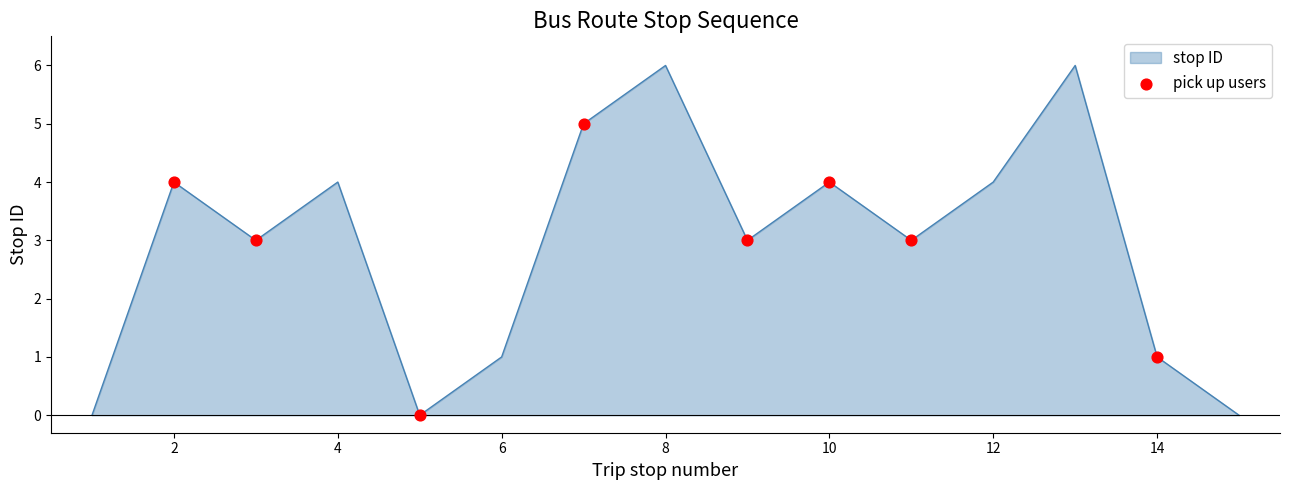

What is the difference between the maximum and minimum values?

6